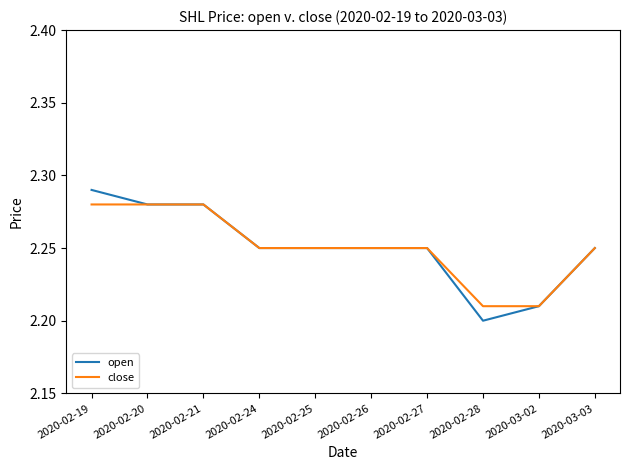

What position from the right is 2020-03-03?

1